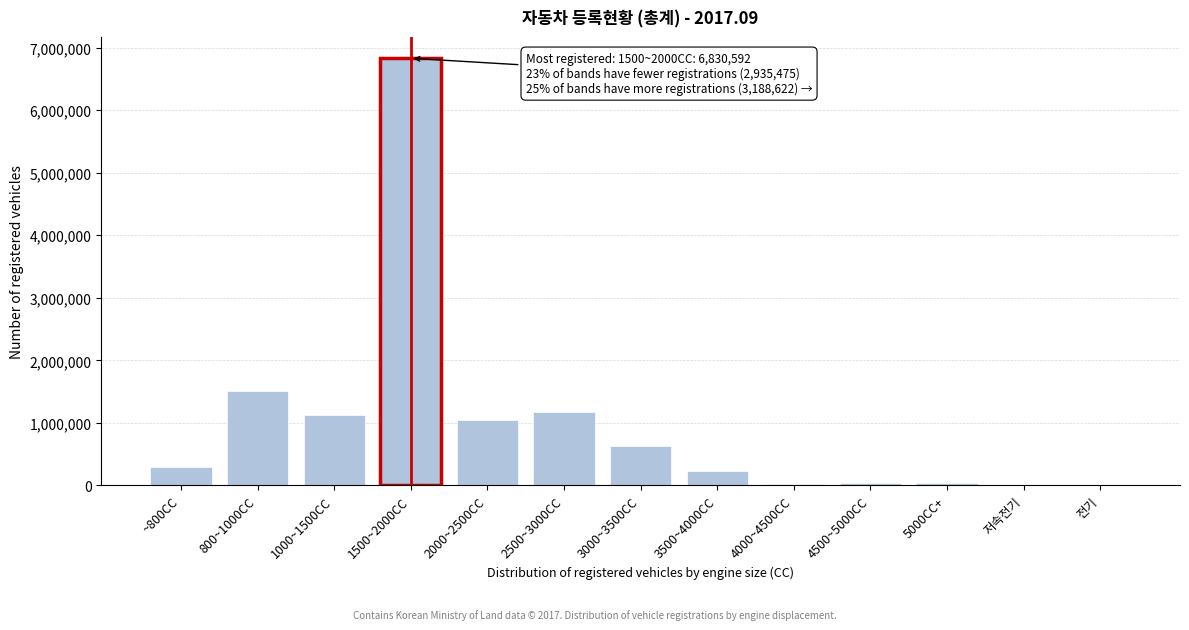

What is the sum of all values?

12954689